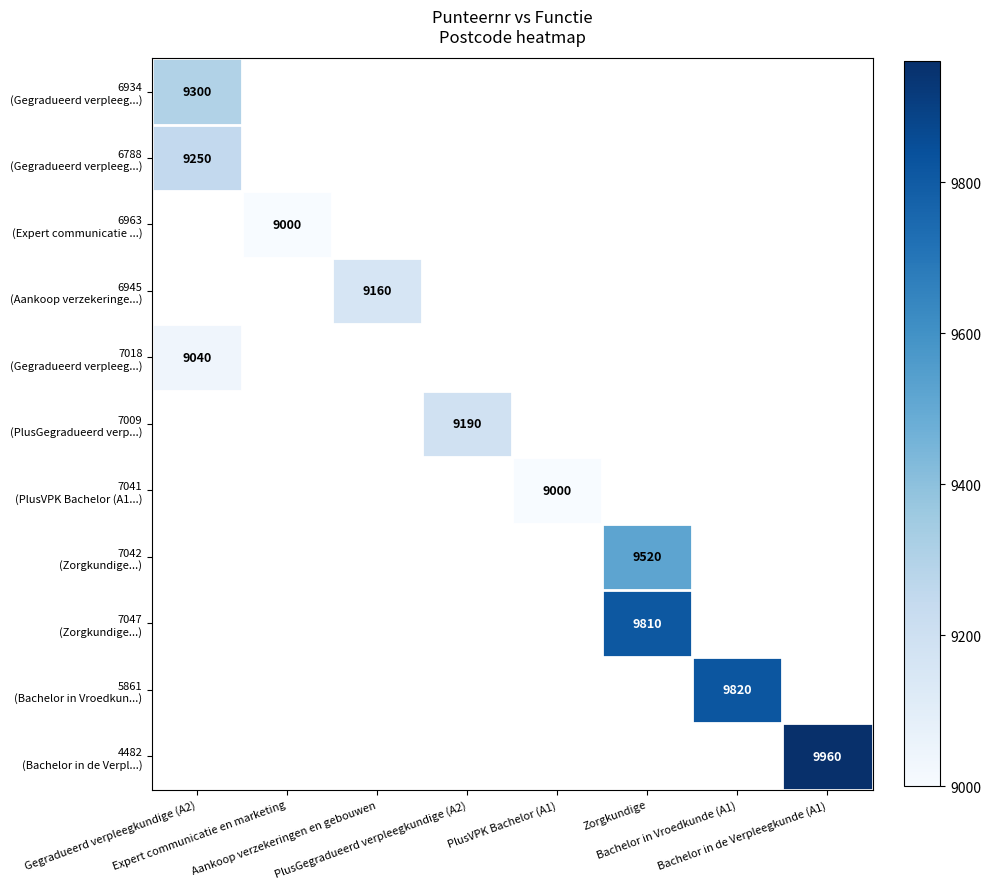

At how many categories does at least one series exceed 9248?

4